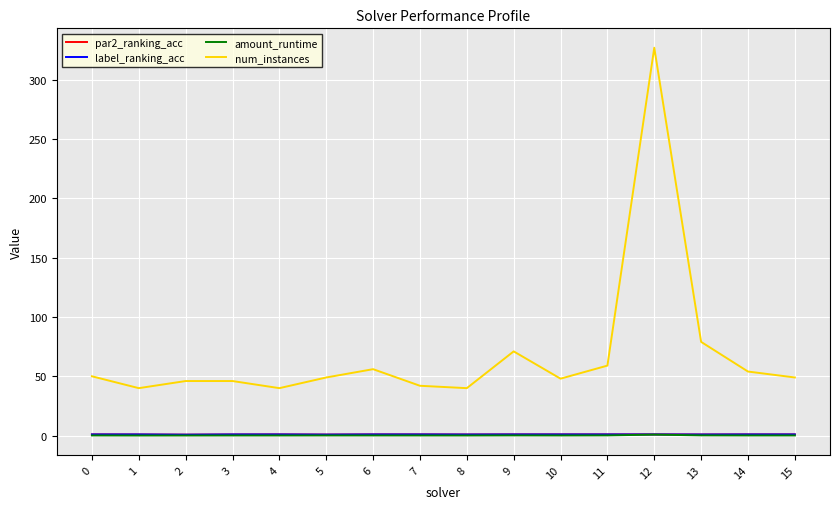

What is the greatest value displayed?

327.0